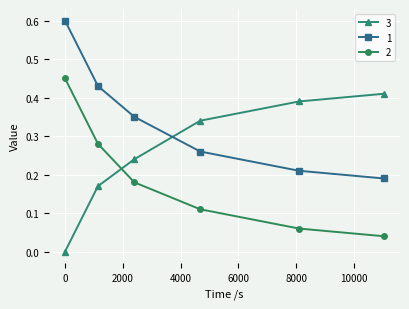

What is the greatest value displayed?

0.6